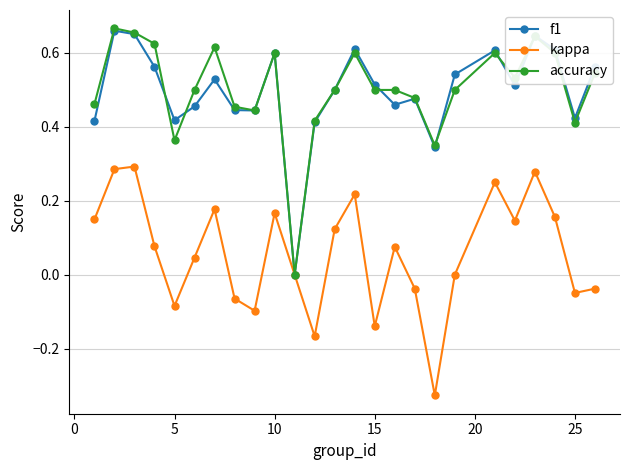

How many interior local peaks does the kappa series have?

7